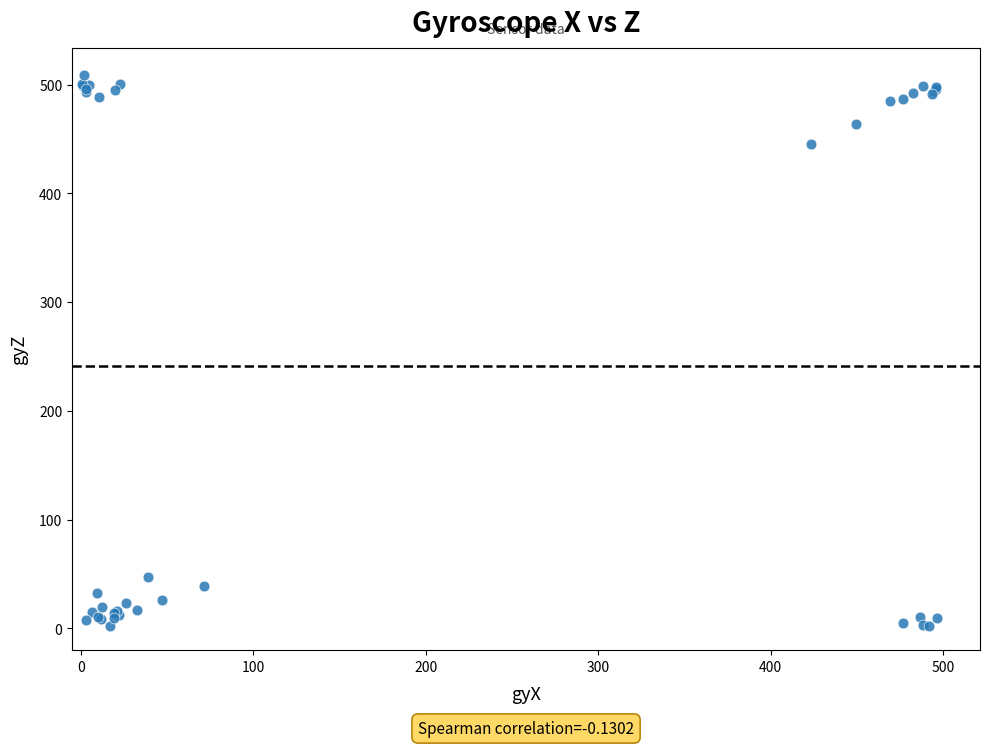

What Y value in the scatter plot is closest to 255?

445.1